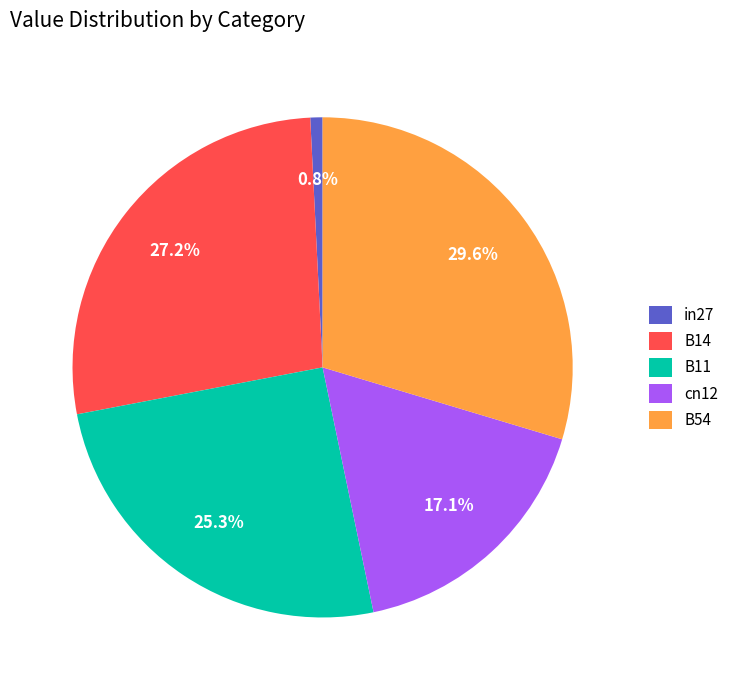

Rank the categories by value from lowest to highest.

in27, cn12, B11, B14, B54